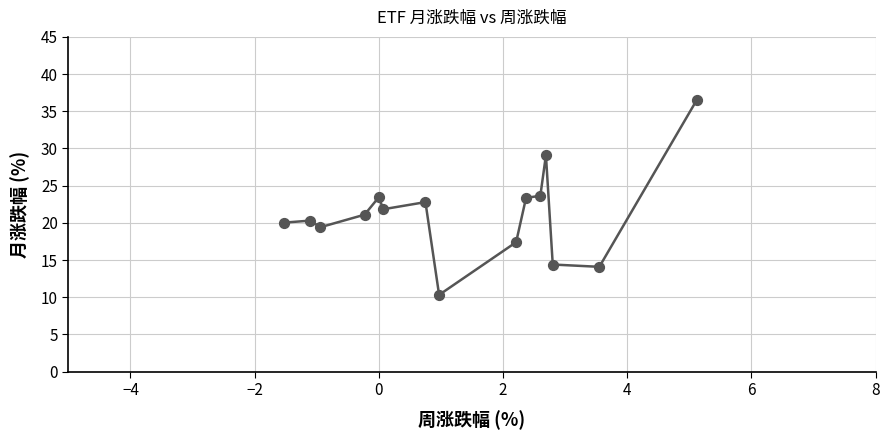

What is the difference between the maximum and minimum values?

26.2